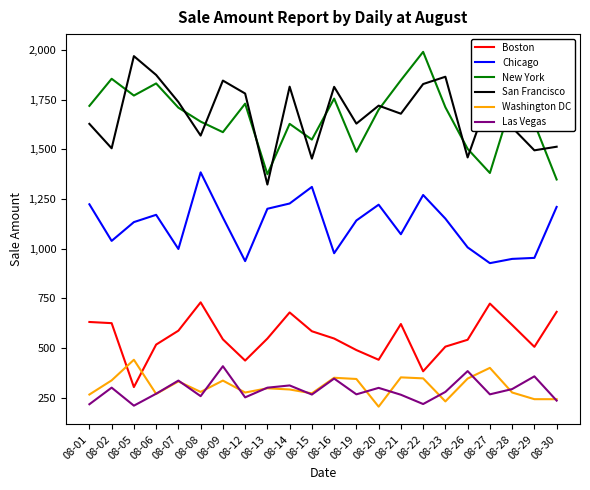

Between 08-16 and 08-26, which series saw the biggest shift?

San Francisco